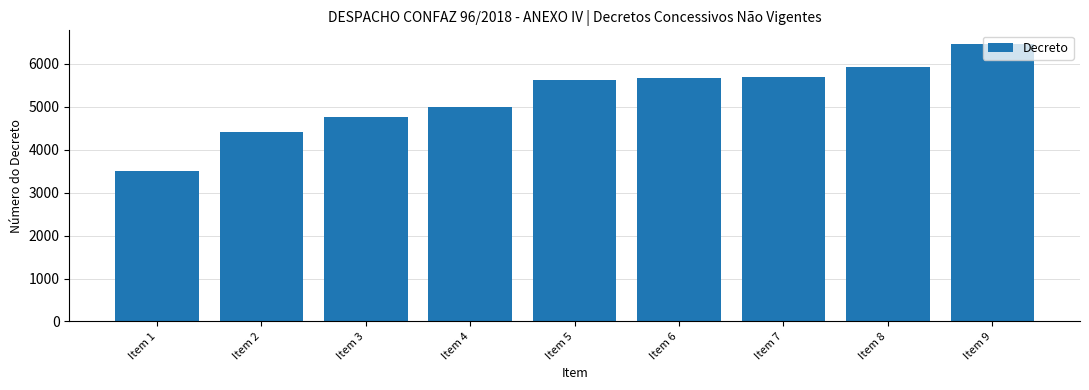

What value does the data have at Item 5?

5627